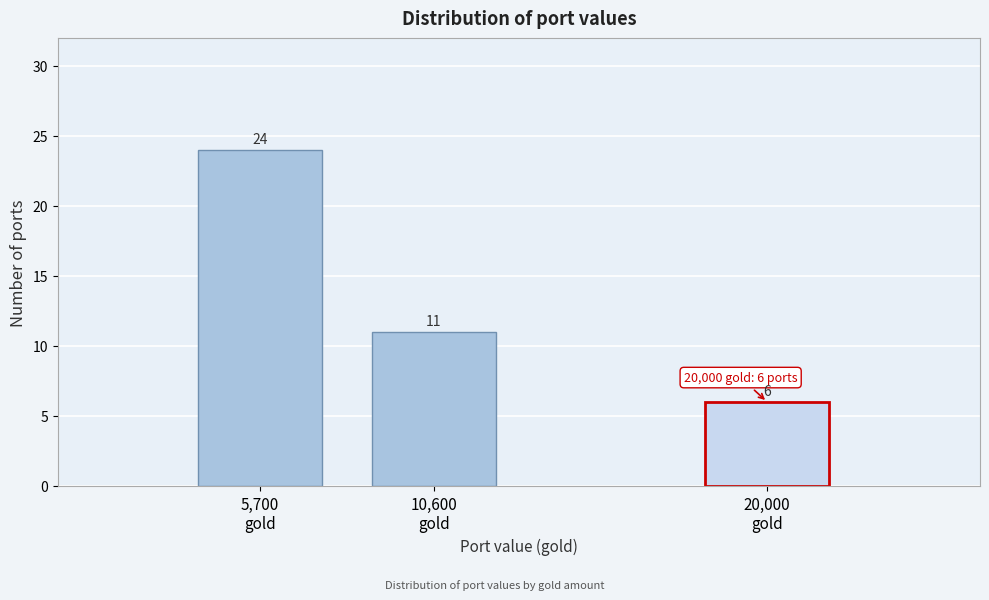

Reading right to left, what are all the values shown in this chart?

6	11	24